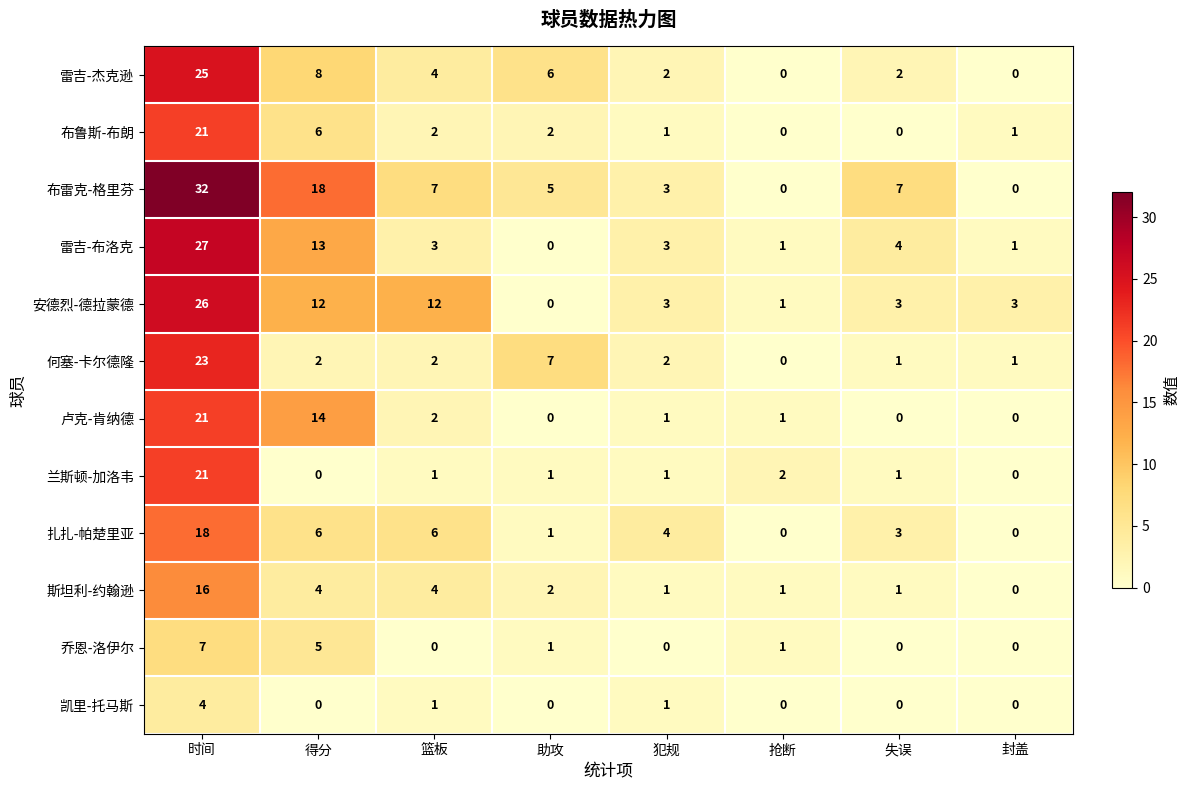

What is the difference between the second highest and second lowest values in the 布雷克-格里芬 series?

18